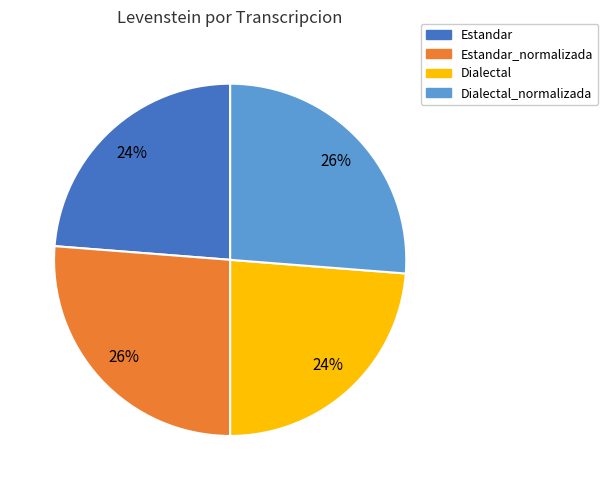

To the nearest percent, what percentage of the pie is Estandar_normalizada?

26%